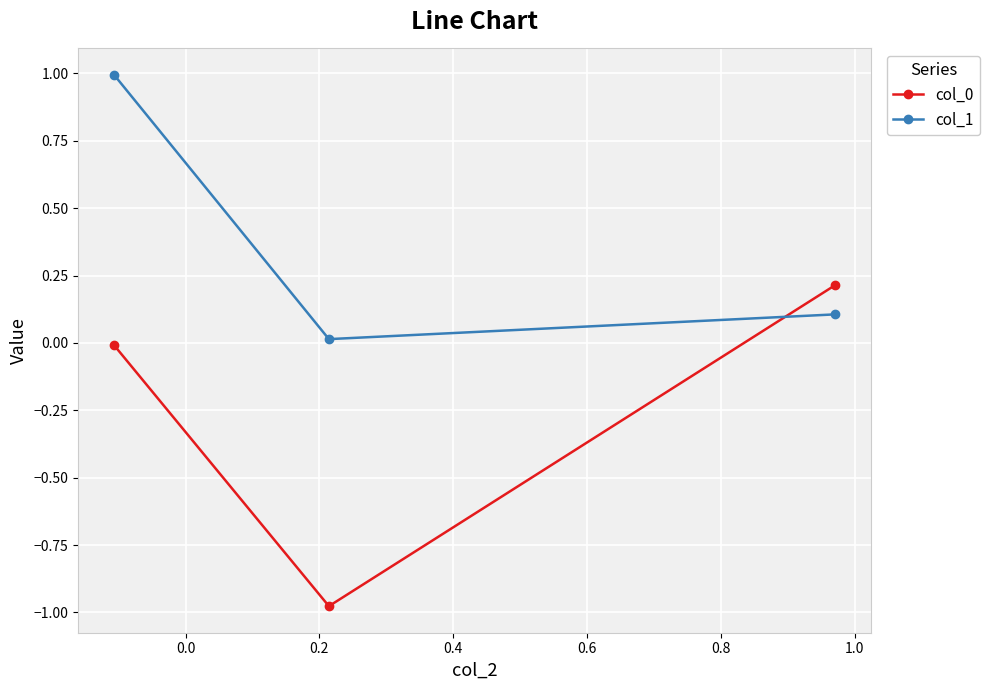

At how many categories does at least one series exceed 0?

3